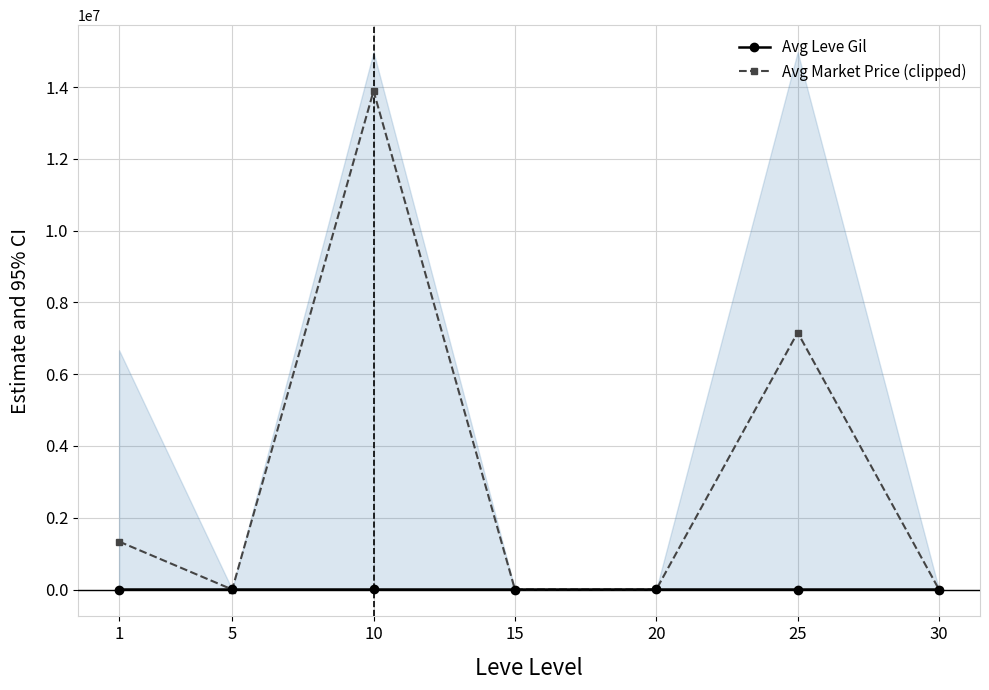

Reading left to right, what are all the values shown in this chart?

Avg Leve Gil: 1=421.0	5=528.3	10=576.7	15=323.3	20=628.3	25=421.7	30=270.0
Avg Market Price (clipped): 1=1335727.6	5=312.9	10=13889789.2	15=387.8	20=819.0	25=7159897.1	30=355.0